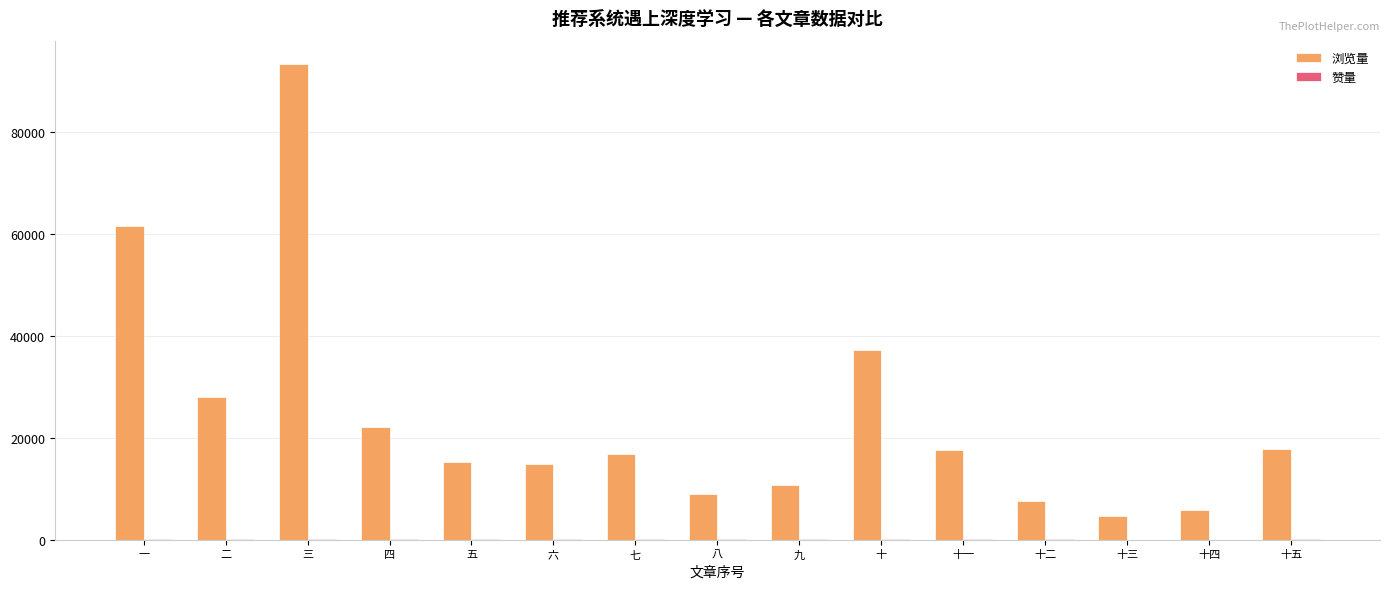

Which series has the largest total across all categories?

浏览量